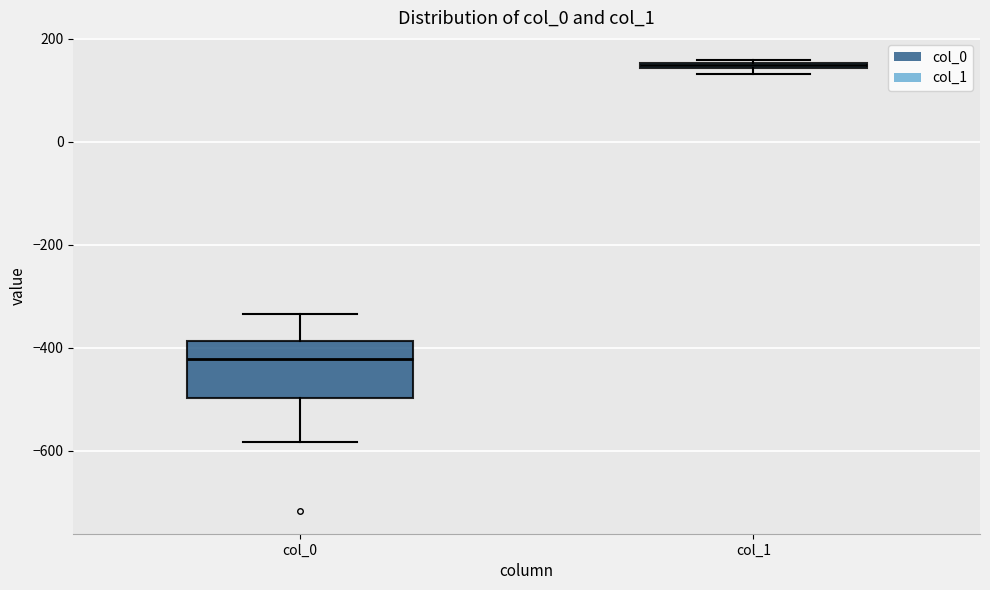

Which box's median line is the highest?

col_1